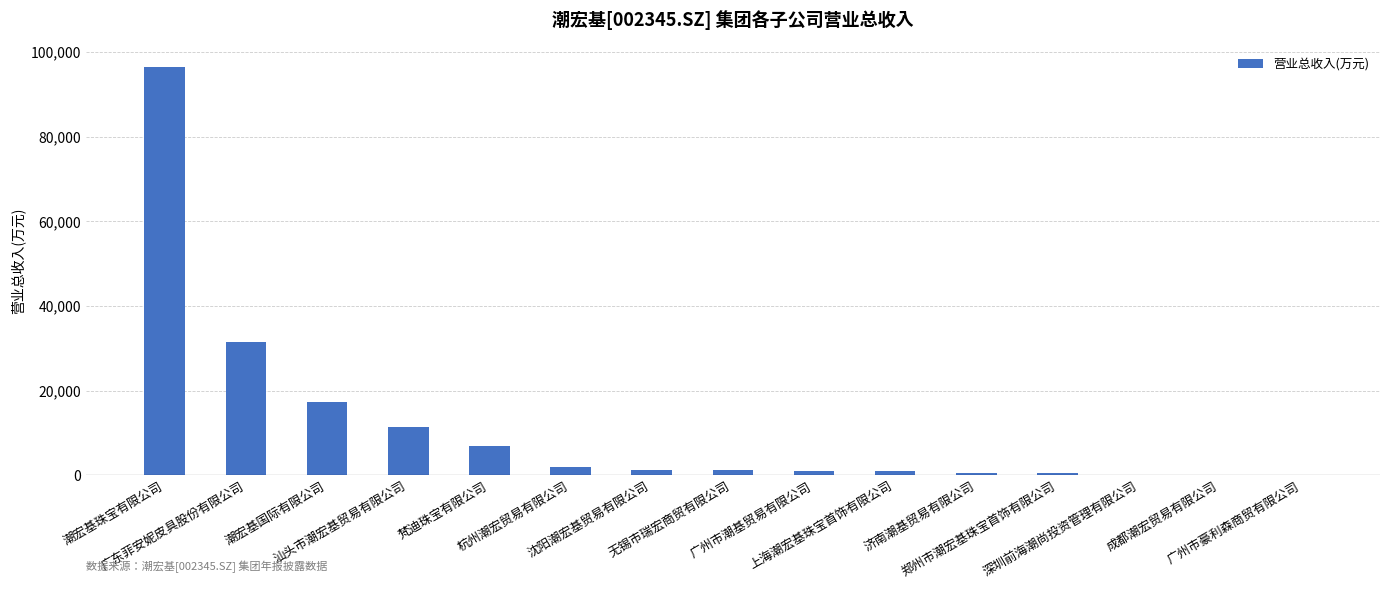

What is the greatest value displayed?

96459.1